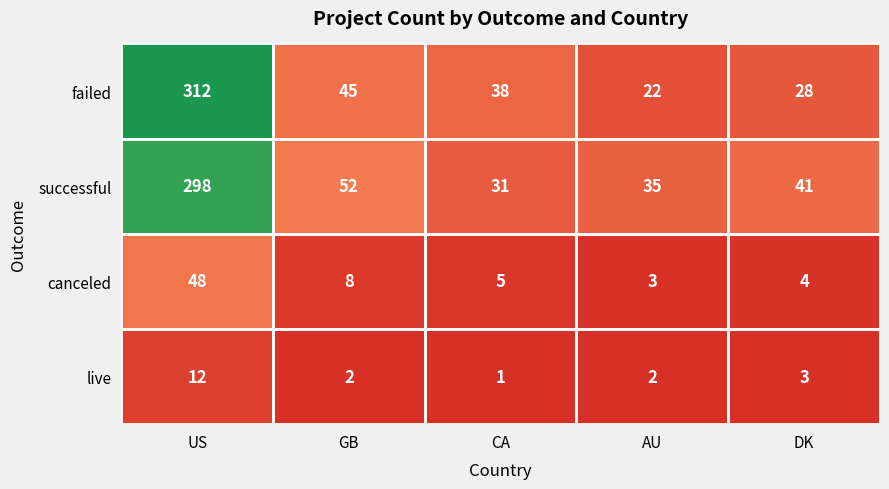

True or false: successful has a value of 28 at GB.

False